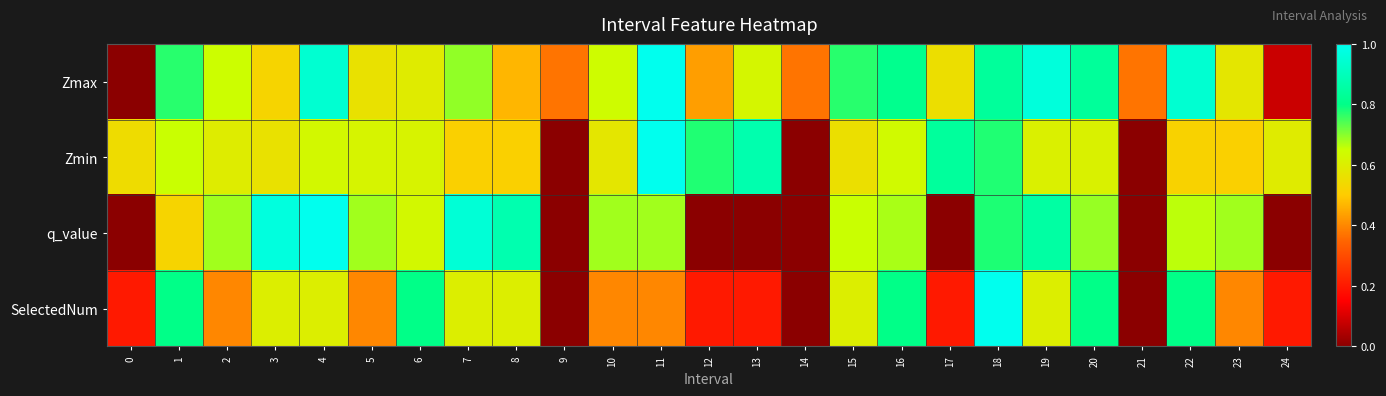

Reading left to right, what are all the values shown in this chart?

Zmax: 0=0.0	1=0.8	2=0.6	3=0.5	4=0.9	5=0.6	6=0.6	7=0.7	8=0.5	9=0.4	10=0.6	11=1.0	12=0.4	13=0.6	14=0.4	15=0.8	16=0.8	17=0.6	18=0.8	19=1.0	20=0.8	21=0.4	22=0.9	23=0.6	24=0.1
Zmin: 0=0.6	1=0.7	2=0.6	3=0.6	4=0.6	5=0.6	6=0.6	7=0.5	8=0.5	9=0.0	10=0.6	11=1.0	12=0.8	13=0.9	14=0.0	15=0.6	16=0.6	17=0.8	18=0.8	19=0.6	20=0.6	21=0.0	22=0.5	23=0.5	24=0.6
q_value: 0=0.0	1=0.5	2=0.7	3=1.0	4=1.0	5=0.7	6=0.6	7=1.0	8=0.9	9=0.0	10=0.7	11=0.7	12=0.0	13=0.0	14=0.0	15=0.7	16=0.7	17=0.0	18=0.8	19=0.9	20=0.7	21=0.0	22=0.7	23=0.7	24=0.0
SelectedNum: 0=0.2	1=0.8	2=0.4	3=0.6	4=0.6	5=0.4	6=0.8	7=0.6	8=0.6	9=0.0	10=0.4	11=0.4	12=0.2	13=0.2	14=0.0	15=0.6	16=0.8	17=0.2	18=1.0	19=0.6	20=0.8	21=0.0	22=0.8	23=0.4	24=0.2